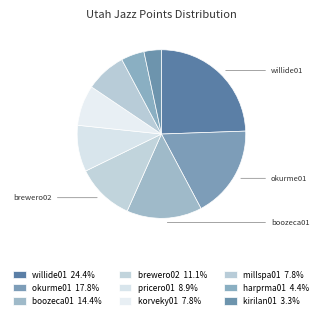

To the nearest percent, what is the difference between the brewero02 and willide01 slice percentages?

13%